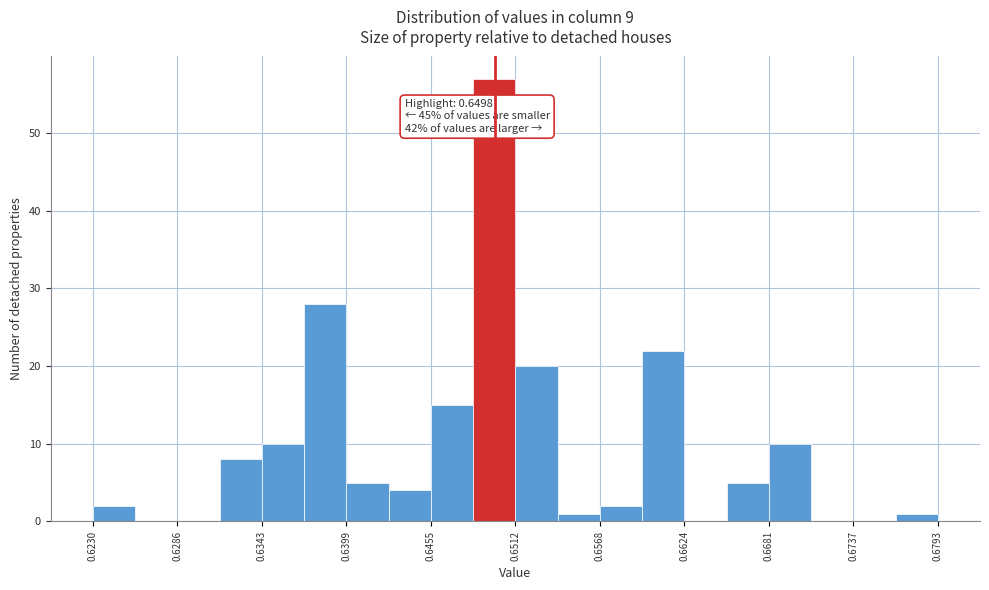

Read against the x-axis, roughly where is the centre of the tallest bar?

0.650